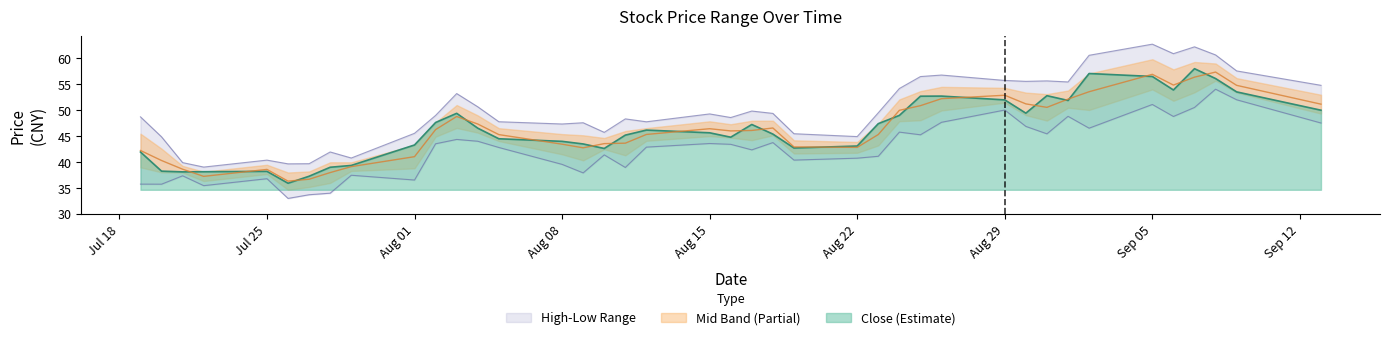

What is the maximum value for Close (Estimate)?

58.0